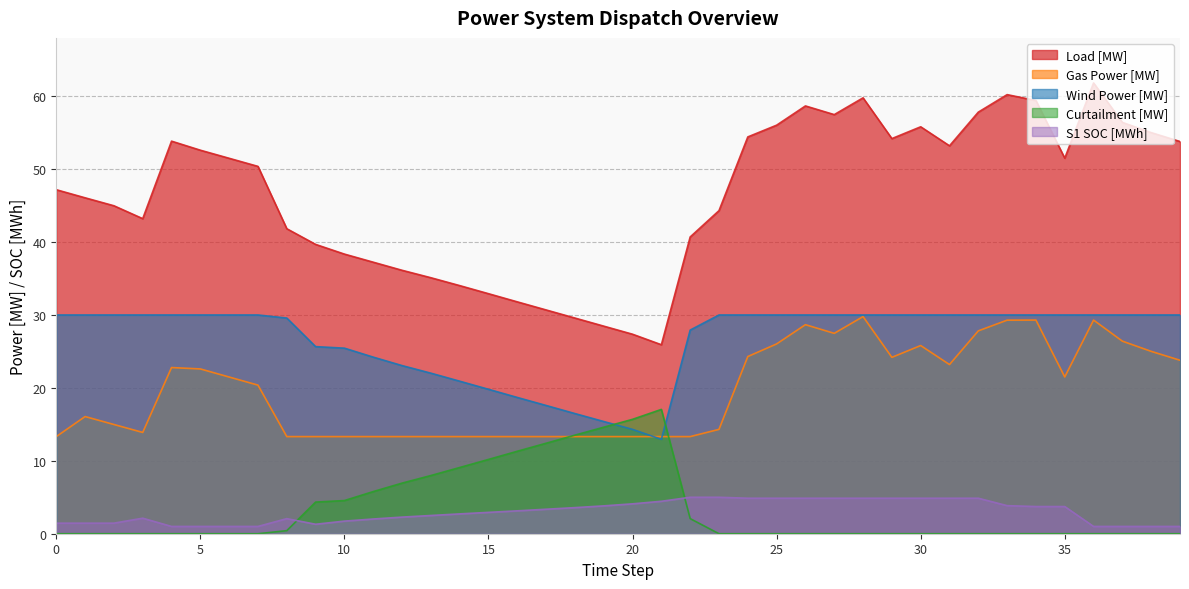

What is the difference between the second highest and second lowest values in the Wind Power [MW] series?

15.7